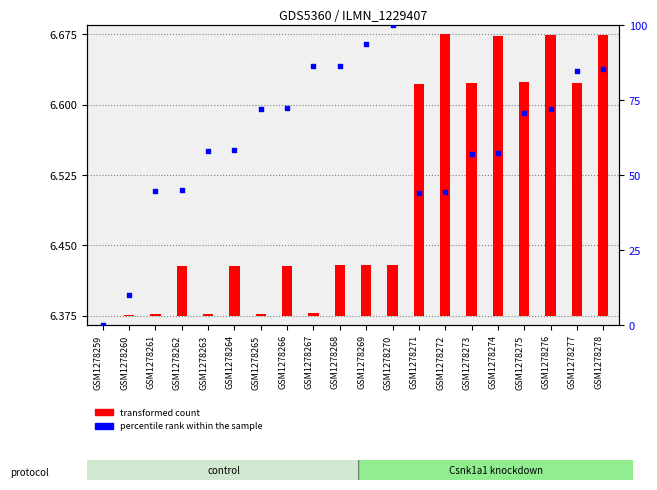

What are all the series names shown in the legend?

transformed count, percentile rank within the sample